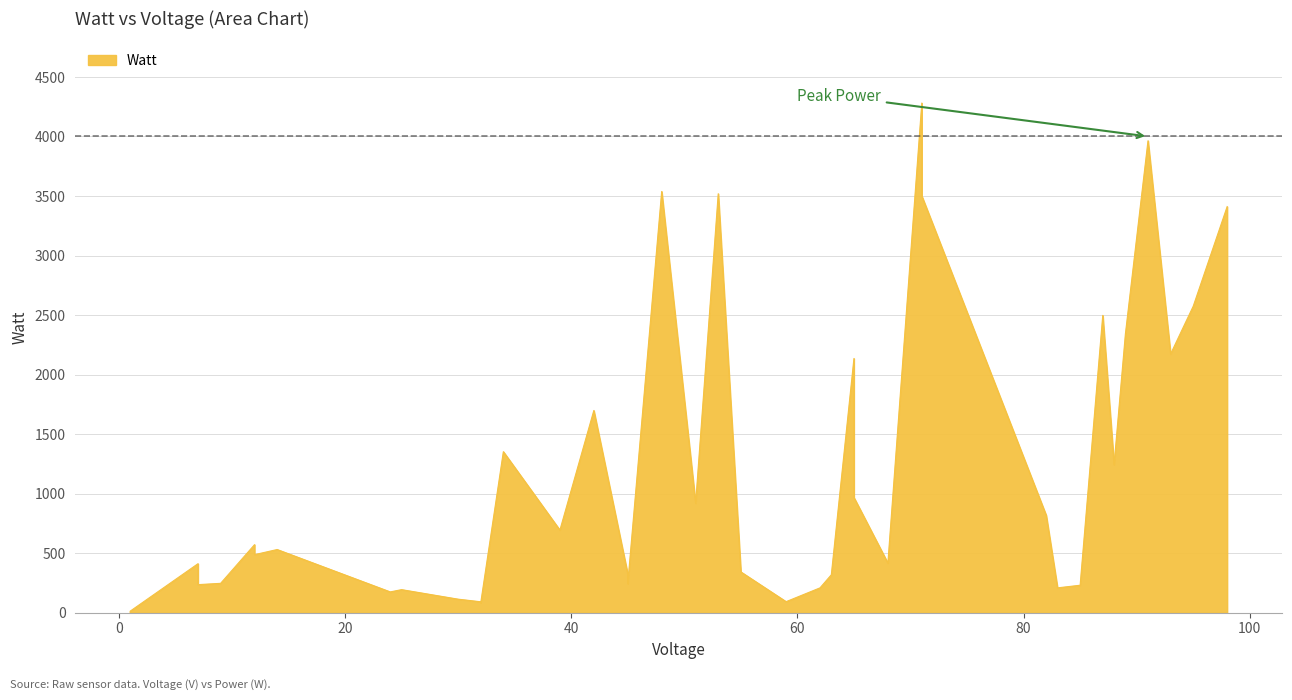

The chart shows a value of 208 at 62. True or false?

True